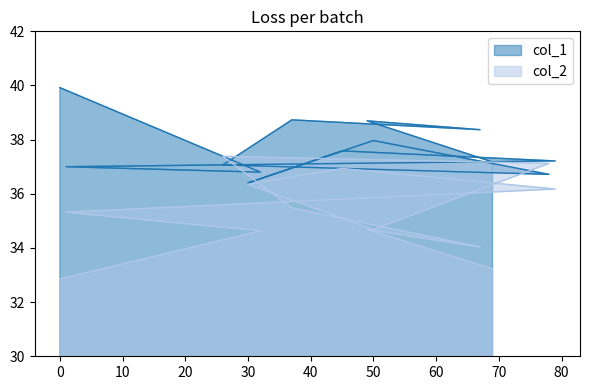

Count the number of data series in this chart.

2